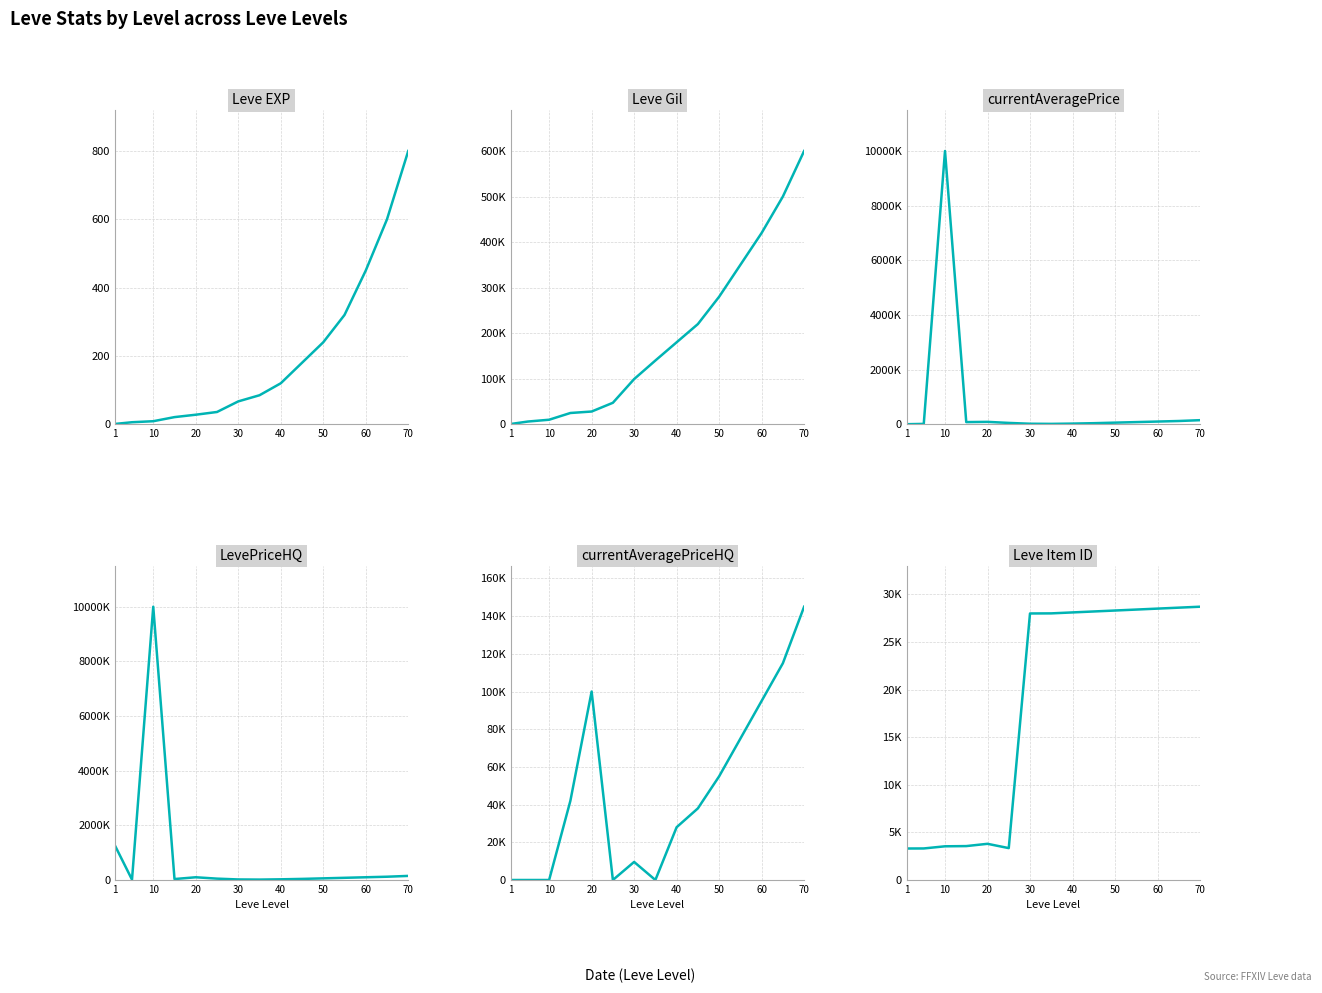

The currentAveragePriceHQ series shows 0 at 10. True or false?

True